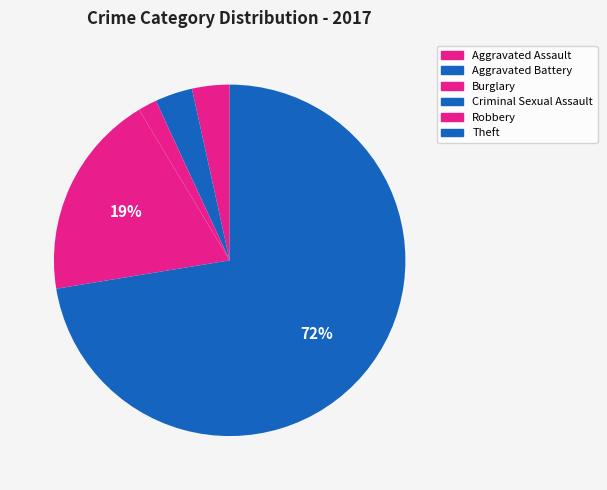

Is there any slice that represents more than half of the pie?

Yes